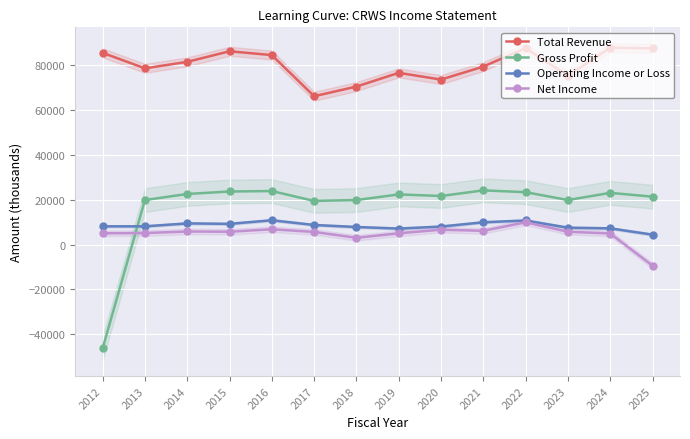

Which category has the lowest value in the Gross Profit series?

2012